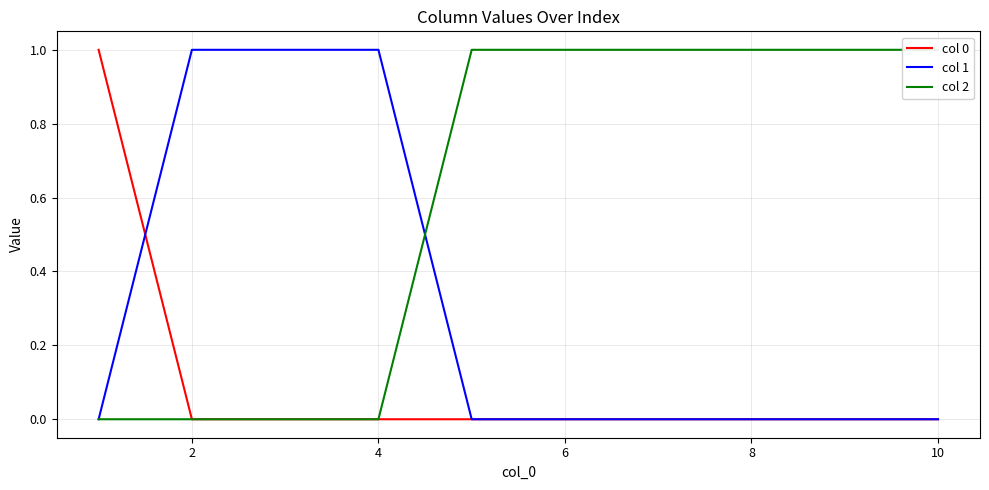

True or false: col 0 has a value of 0 at 10.

True